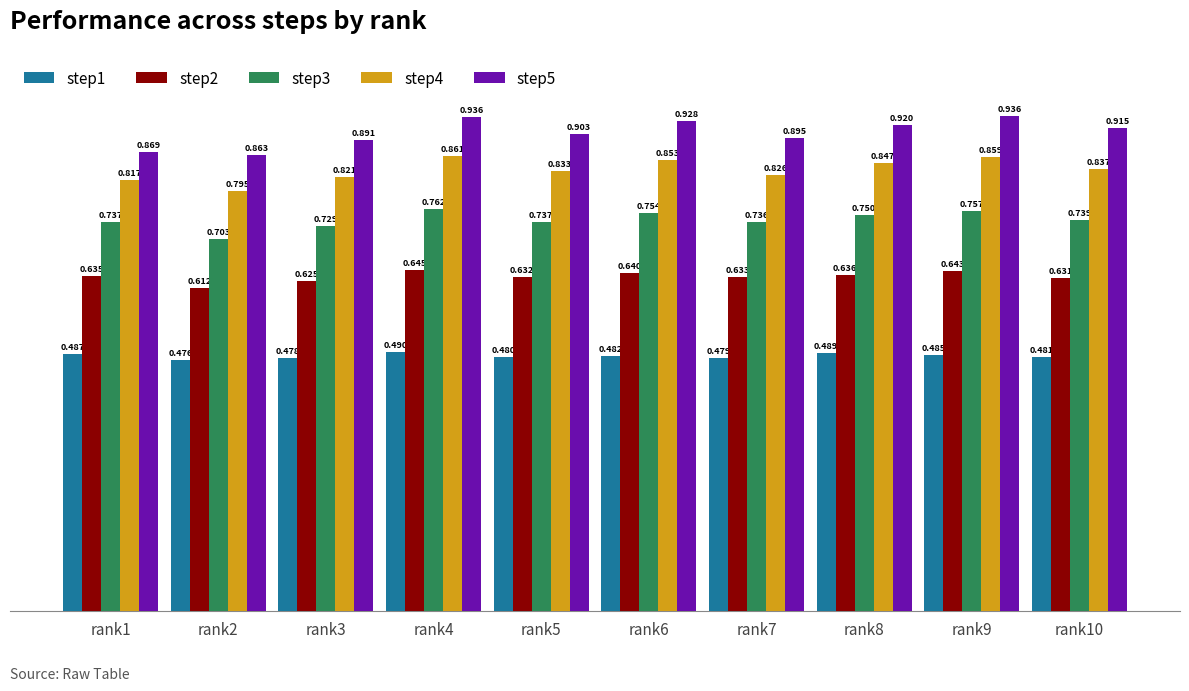

Is the value of step4 at rank10 greater than the value of step1 at rank10?

Yes